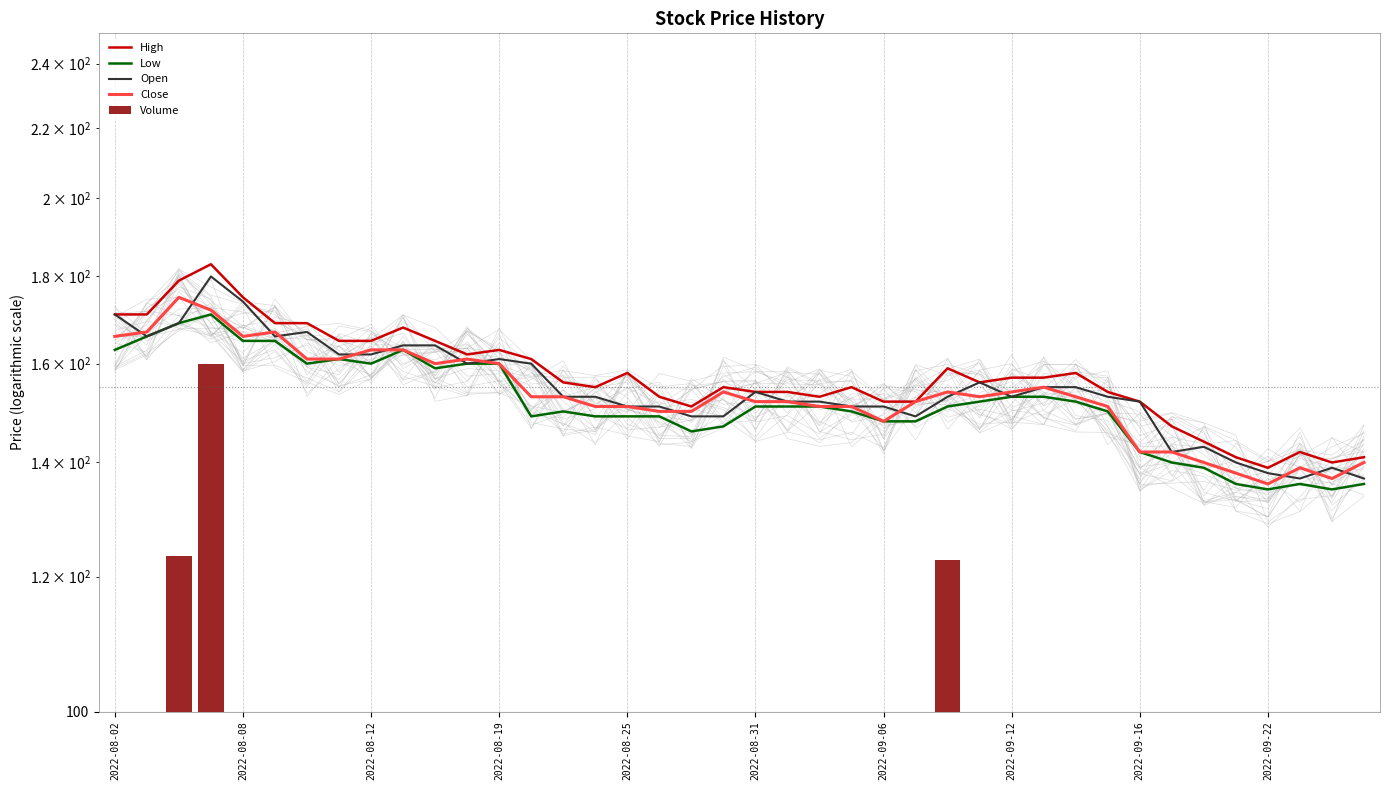

At which label does High first exceed 156?

2022-08-02